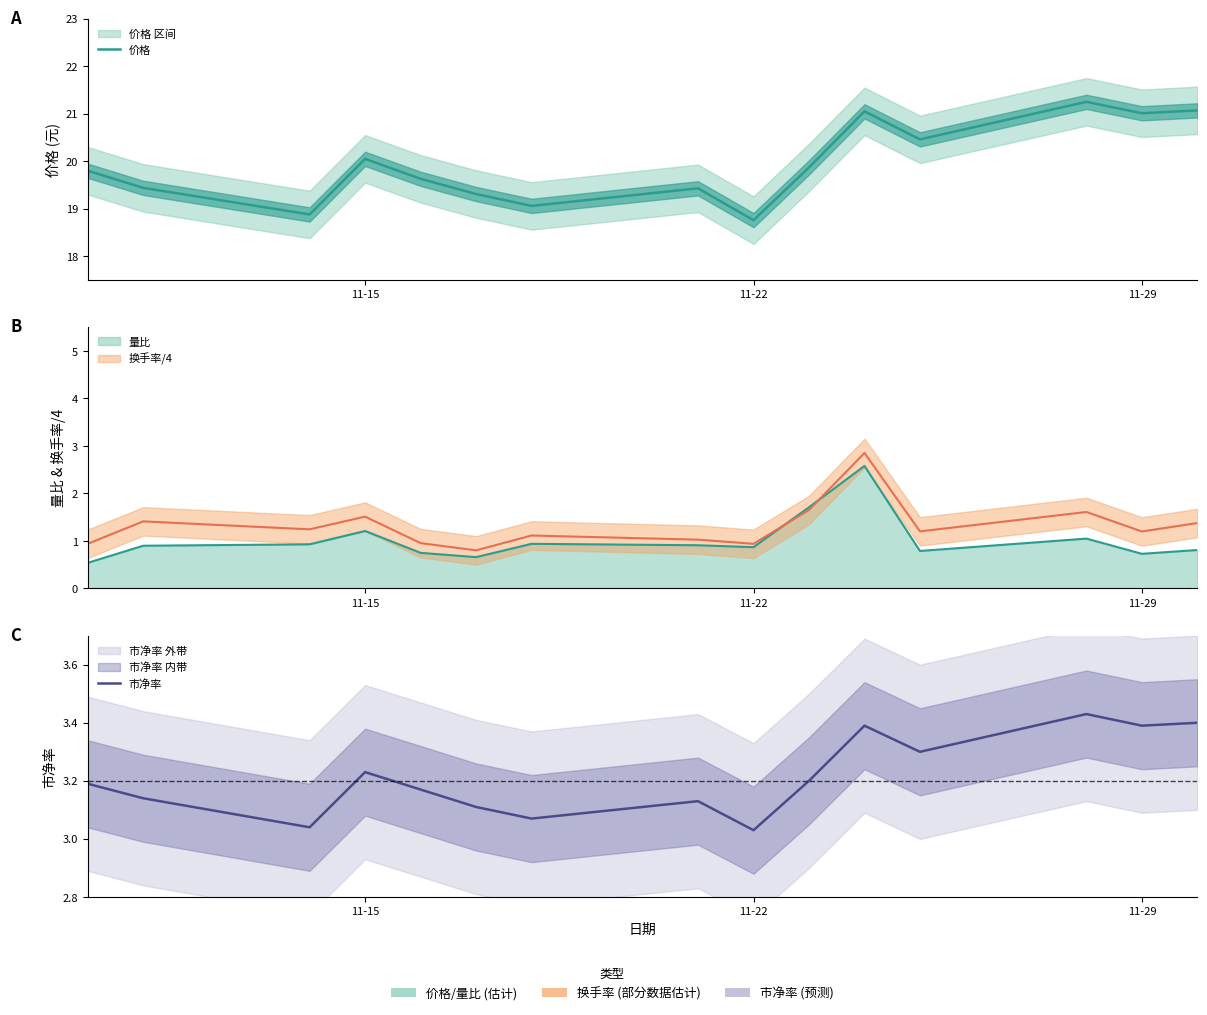

What is the highest value of the 价格 series?

21.2